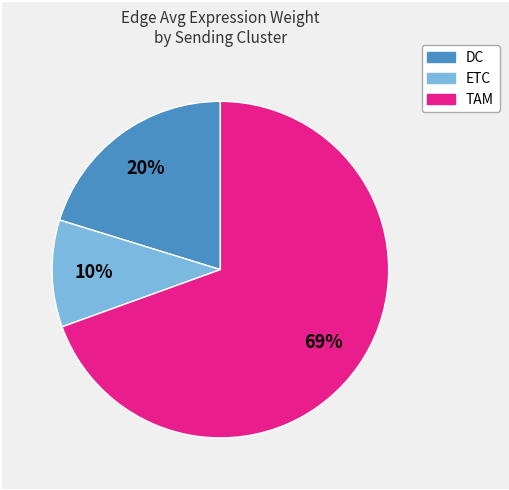

To the nearest percent, what portion does ETC represent?

10%